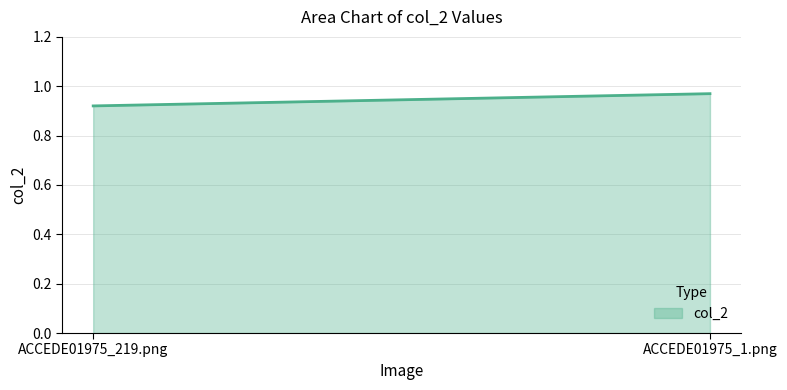

Rank the categories by value from highest to lowest.

ACCEDE01975_1.png, ACCEDE01975_219.png